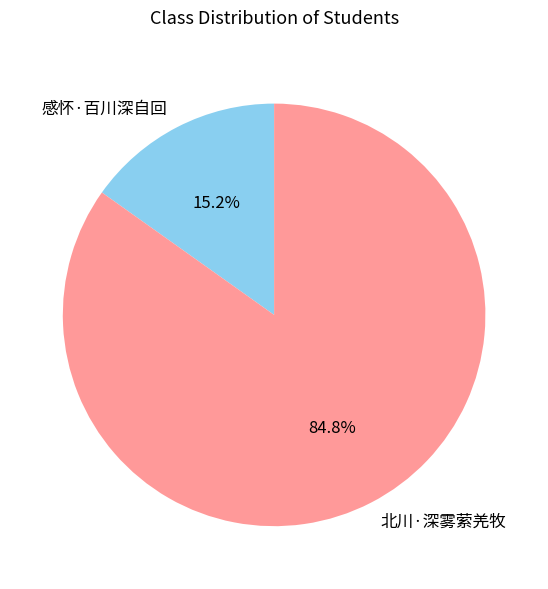

Is 北川·深雾萦羌牧 the majority of the pie?

Yes